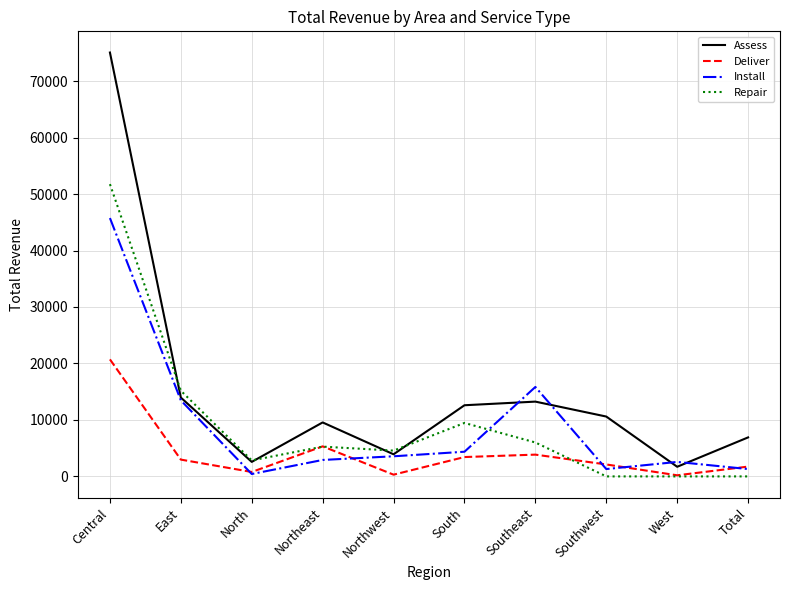

Read the Repair value at South.

9466.2